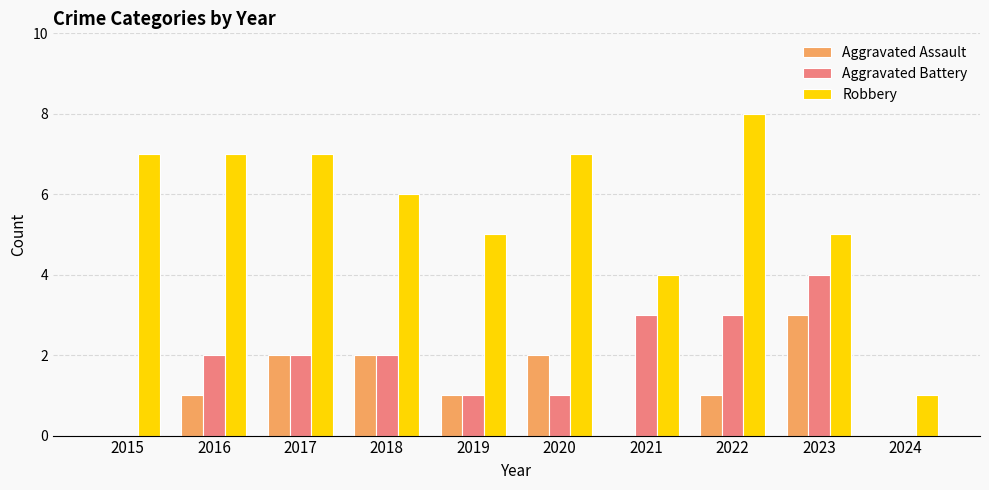

True or false: Aggravated Battery has a value of 7 at 2023.

False